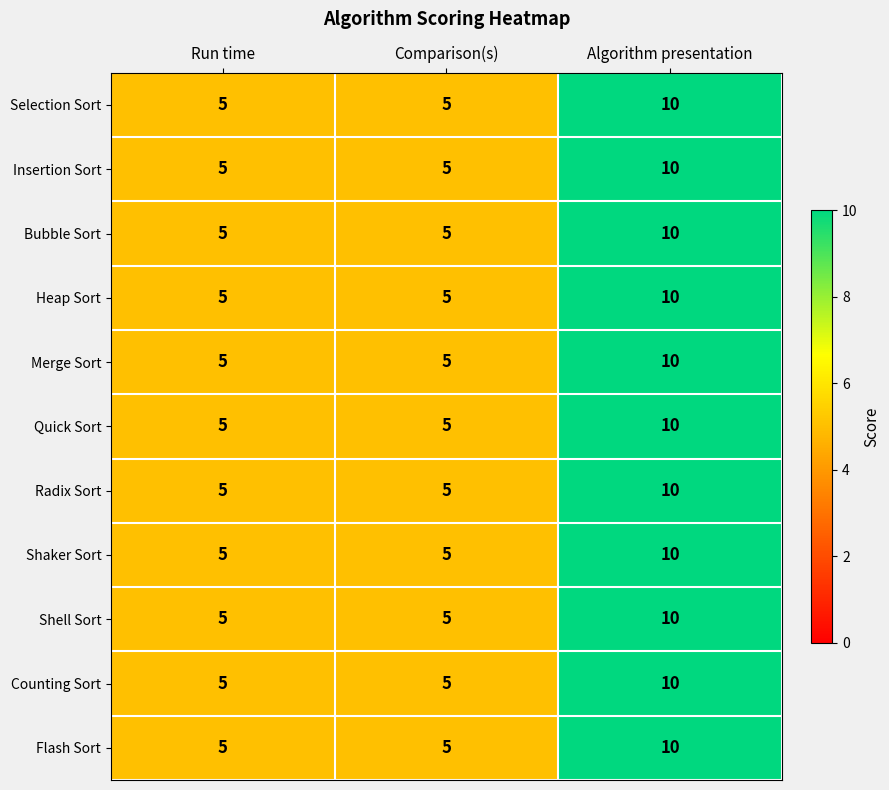

The Insertion Sort series shows 10 at Algorithm presentation. True or false?

True